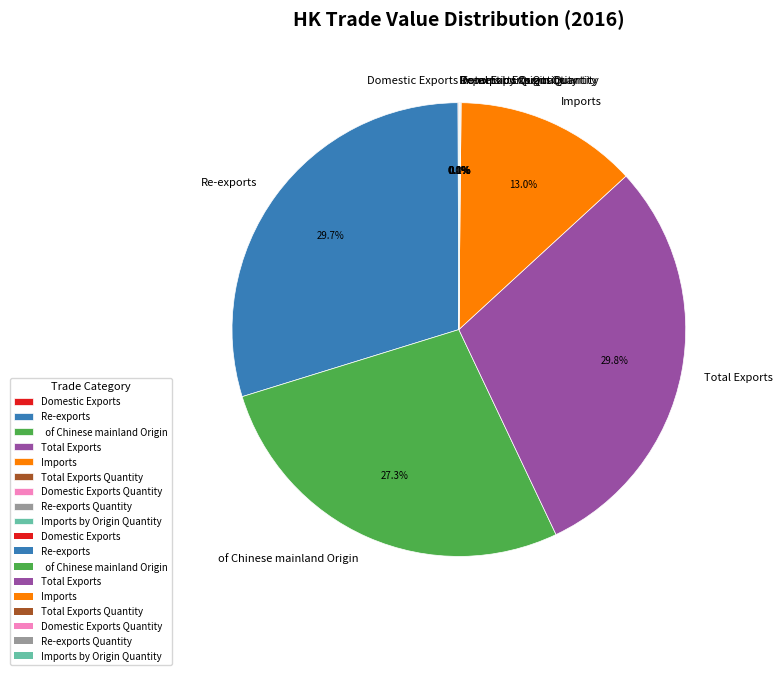

Is there any slice that represents more than half of the pie?

No